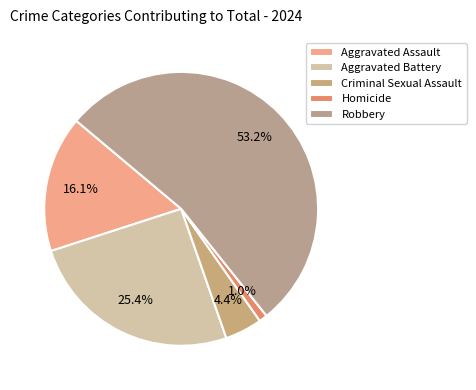

How many slices are in this pie chart?

5